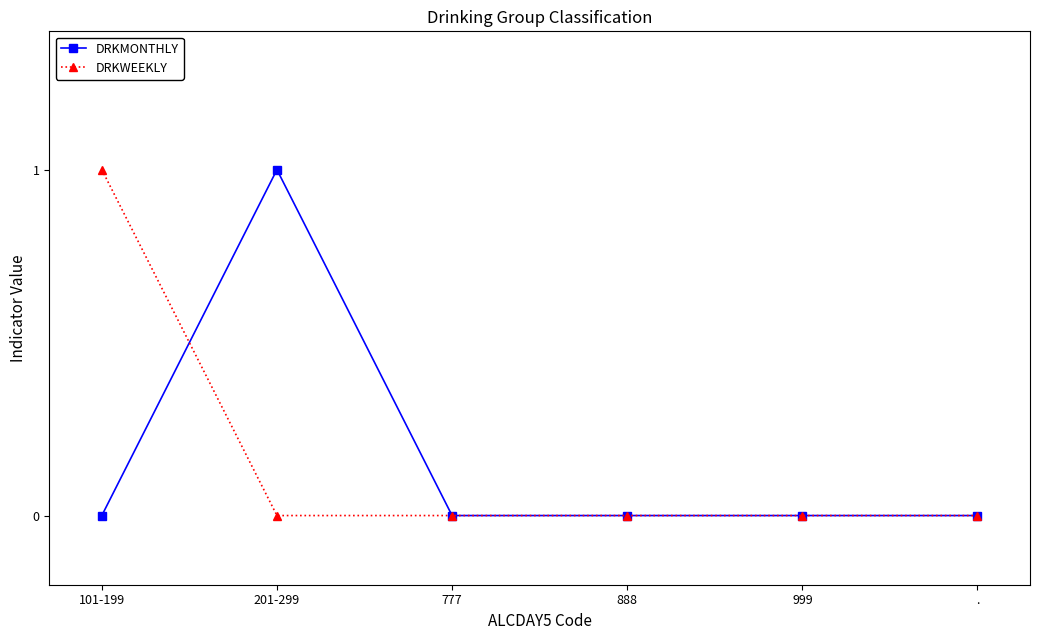

What is the label of the 4th point from the left?

888